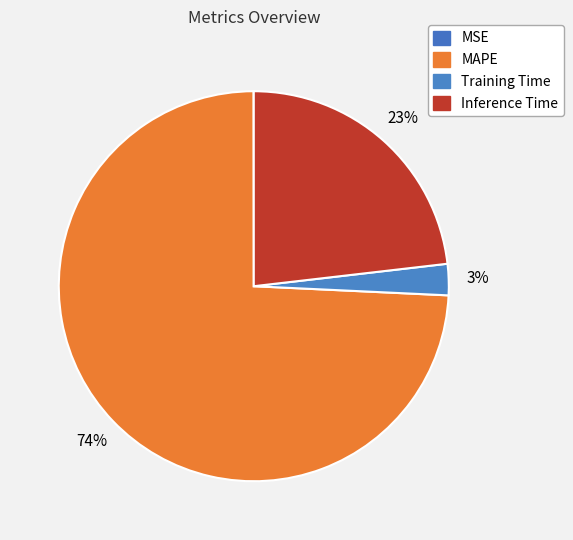

Is it true that MSE is 0% of the pie?

True